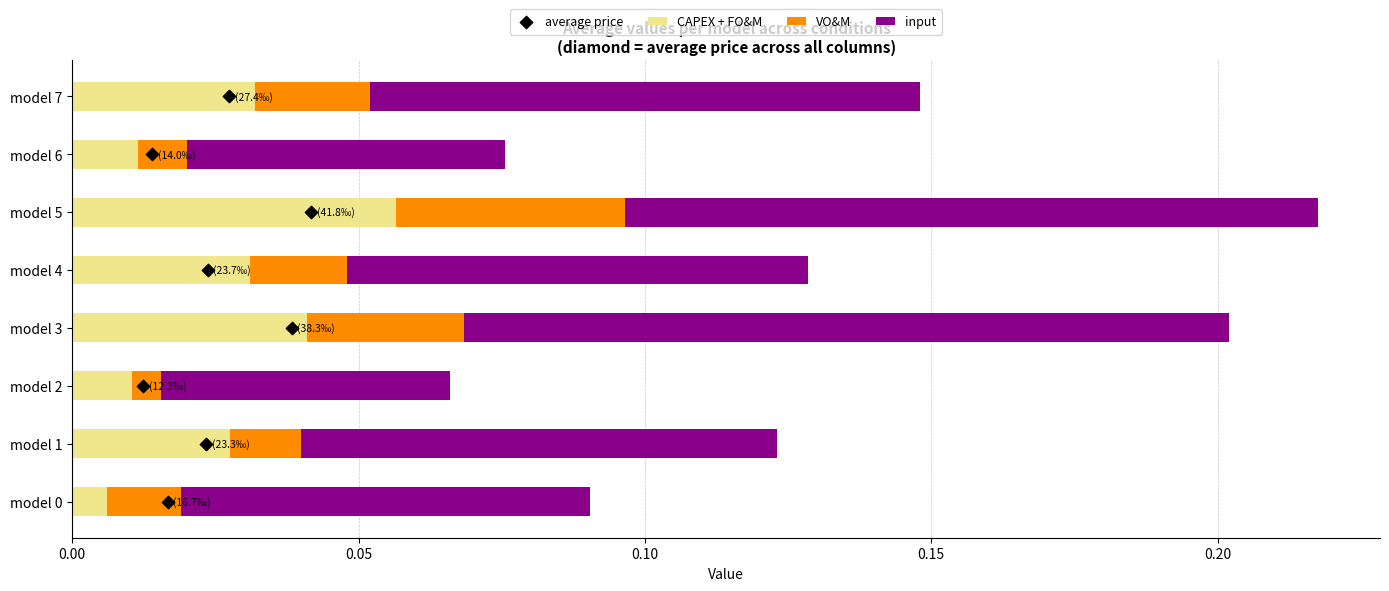

At which label does CAPEX + FO&M reach its peak?

model 5